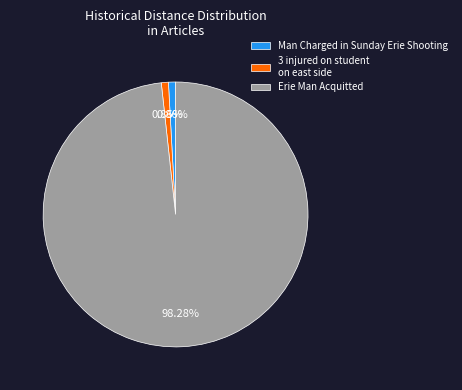

How many segments does this pie chart have?

3